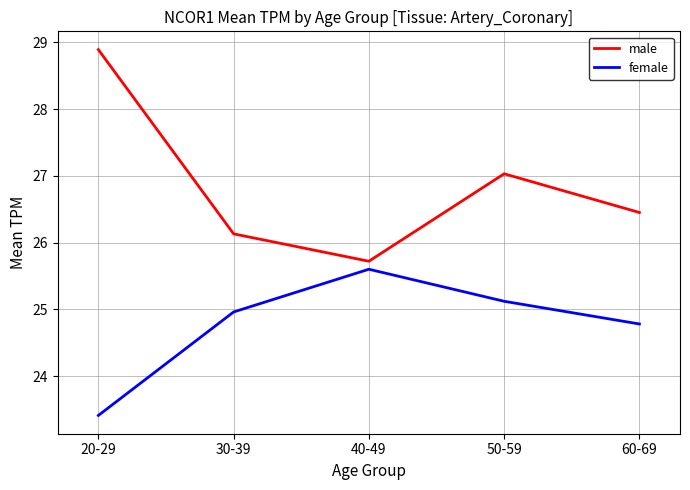

How many series are shown in this chart?

2